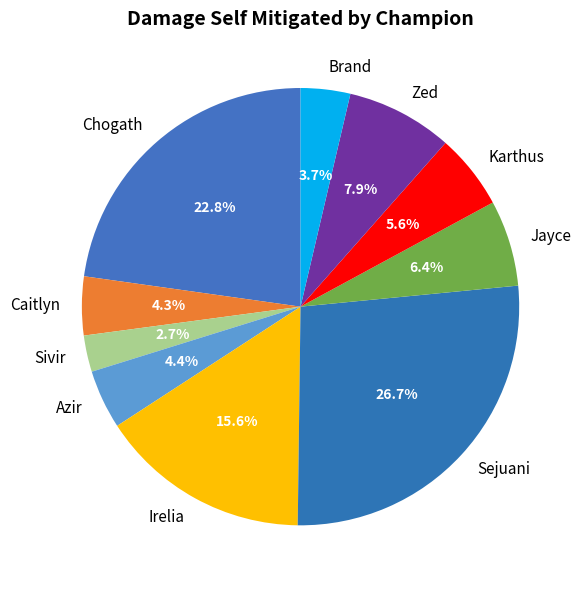

Is Irelia the majority of the pie?

No